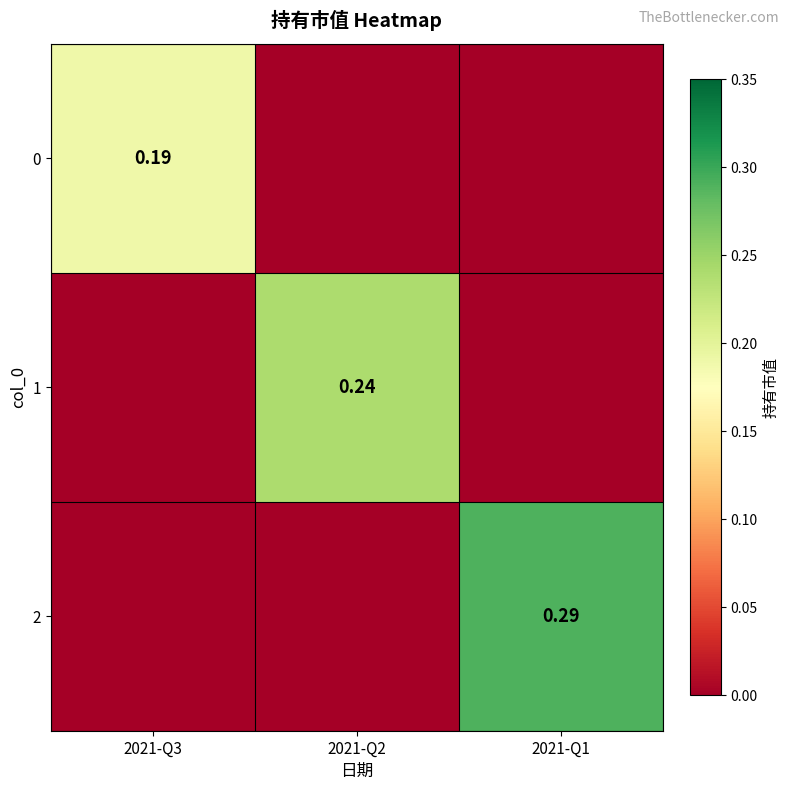

List the series in order of their peak value, lowest first.

0, 1, 2